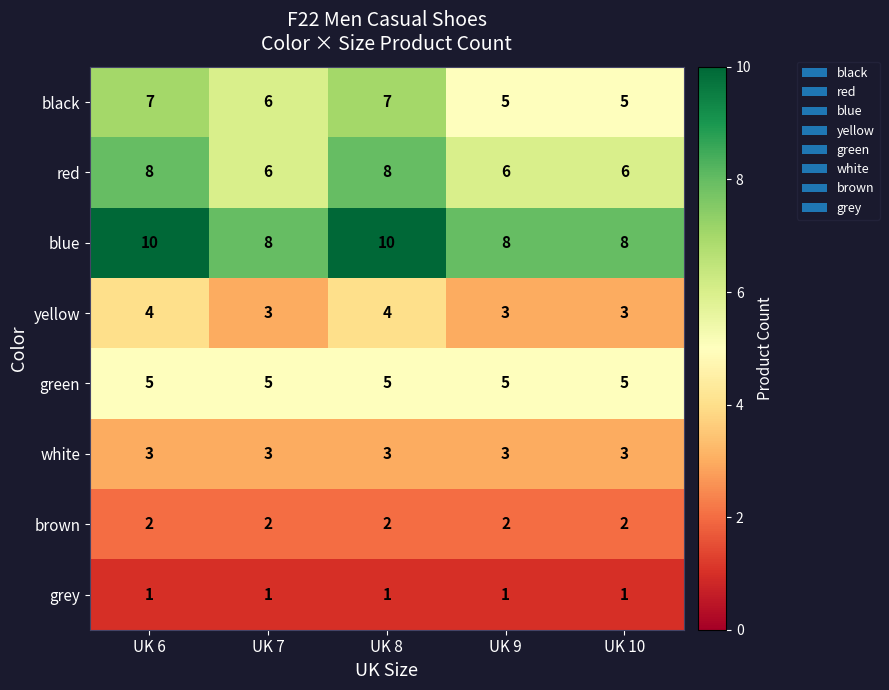

What is the difference between the highest and lowest values at UK 7?

7